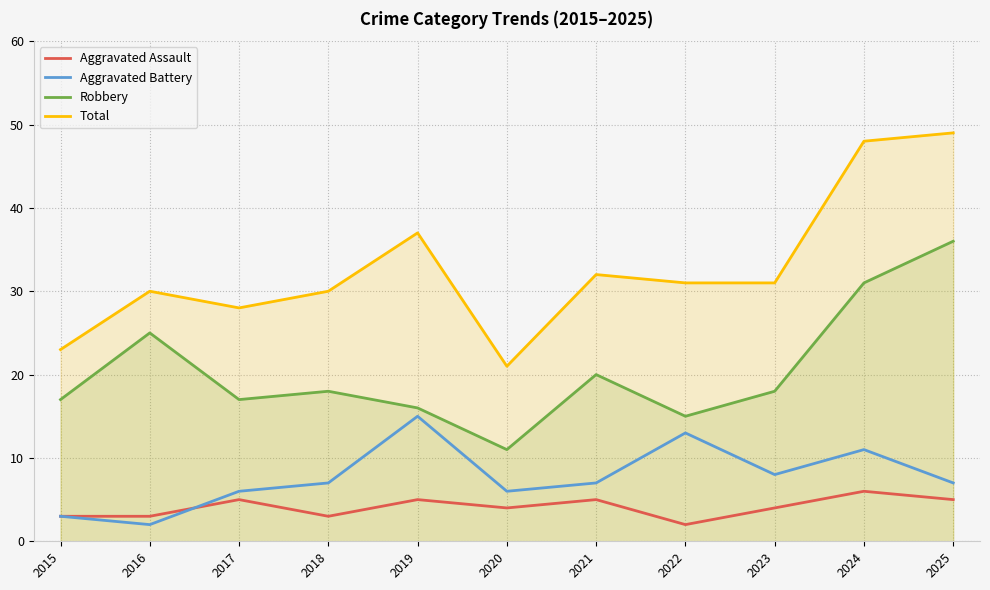

What is the spread (max minus min) of values at 2023?

27